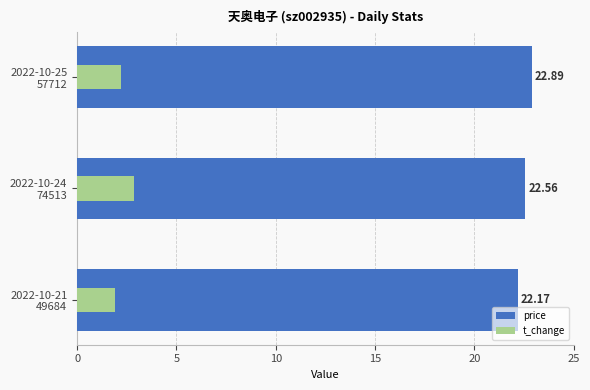

List the series in order of their peak value, highest first.

price, t_change